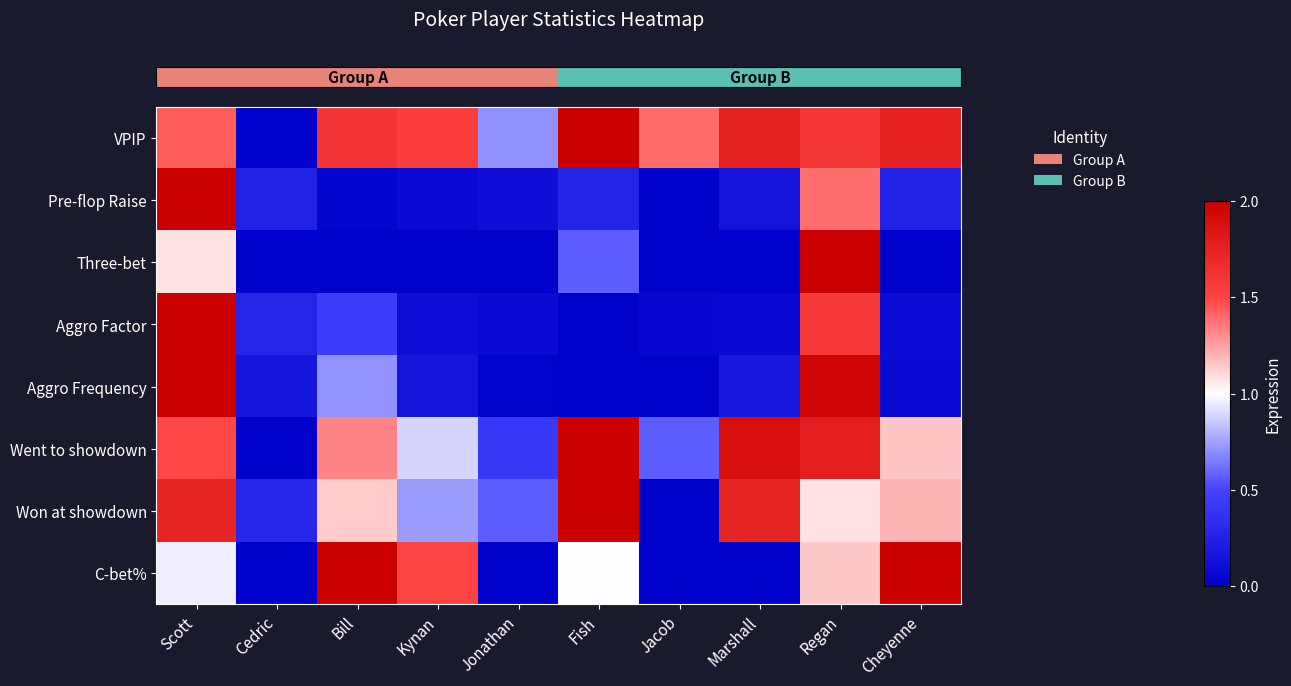

Reading right to left, what are all the values shown in this chart?

row_0: 1.8	1.6	1.8	1.4	2.0	0.7	1.5	1.6	0.0	1.4
row_1: 0.2	1.4	0.1	0.0	0.3	0.1	0.1	0.0	0.2	2.0
row_2: 0.0	2.0	0.0	0.0	0.6	0.0	0.0	0.0	0.0	1.1
row_3: 0.1	1.6	0.1	0.1	0.0	0.1	0.1	0.4	0.3	2.0
row_4: 0.1	1.9	0.2	0.0	0.0	0.0	0.2	0.7	0.2	2.0
row_5: 1.2	1.8	1.9	0.6	2.0	0.4	0.9	1.3	0.0	1.5
row_6: 1.2	1.1	1.7	0.0	2.0	0.6	0.7	1.1	0.3	1.7
row_7: 2.0	1.1	0.0	0.0	1.0	0.0	1.5	2.0	0.0	1.0